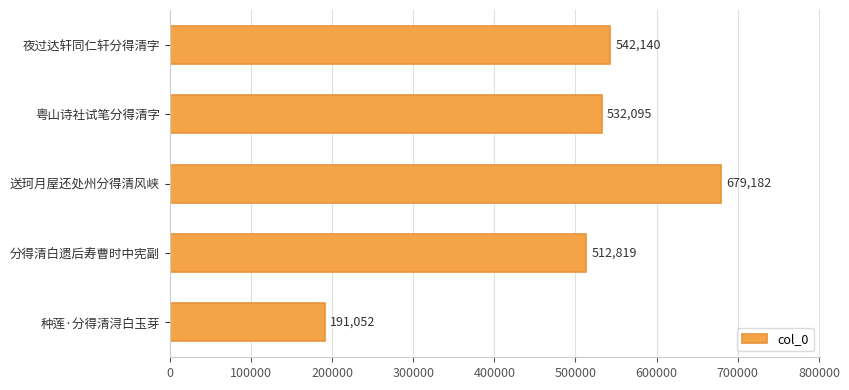

Does the chart contain stacked bars?

No